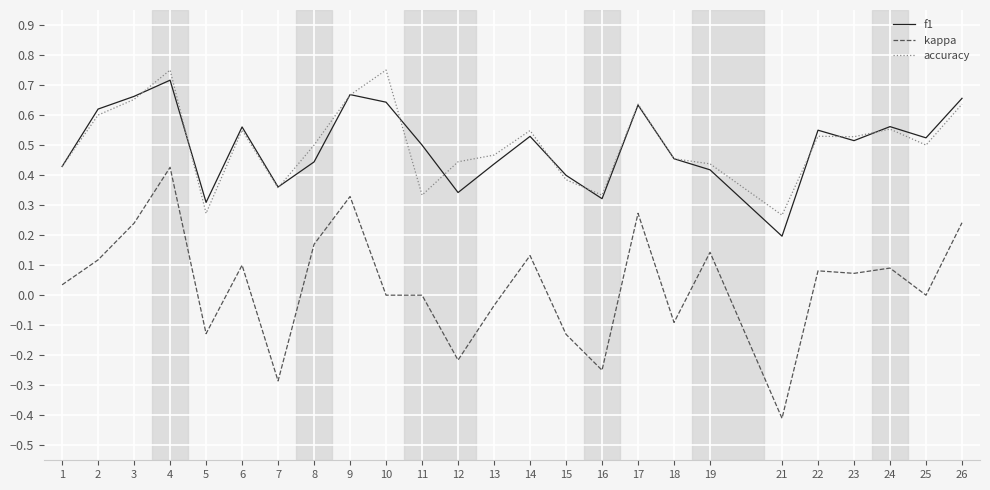

At 12, list the series in order from largest to smallest.

accuracy, f1, kappa